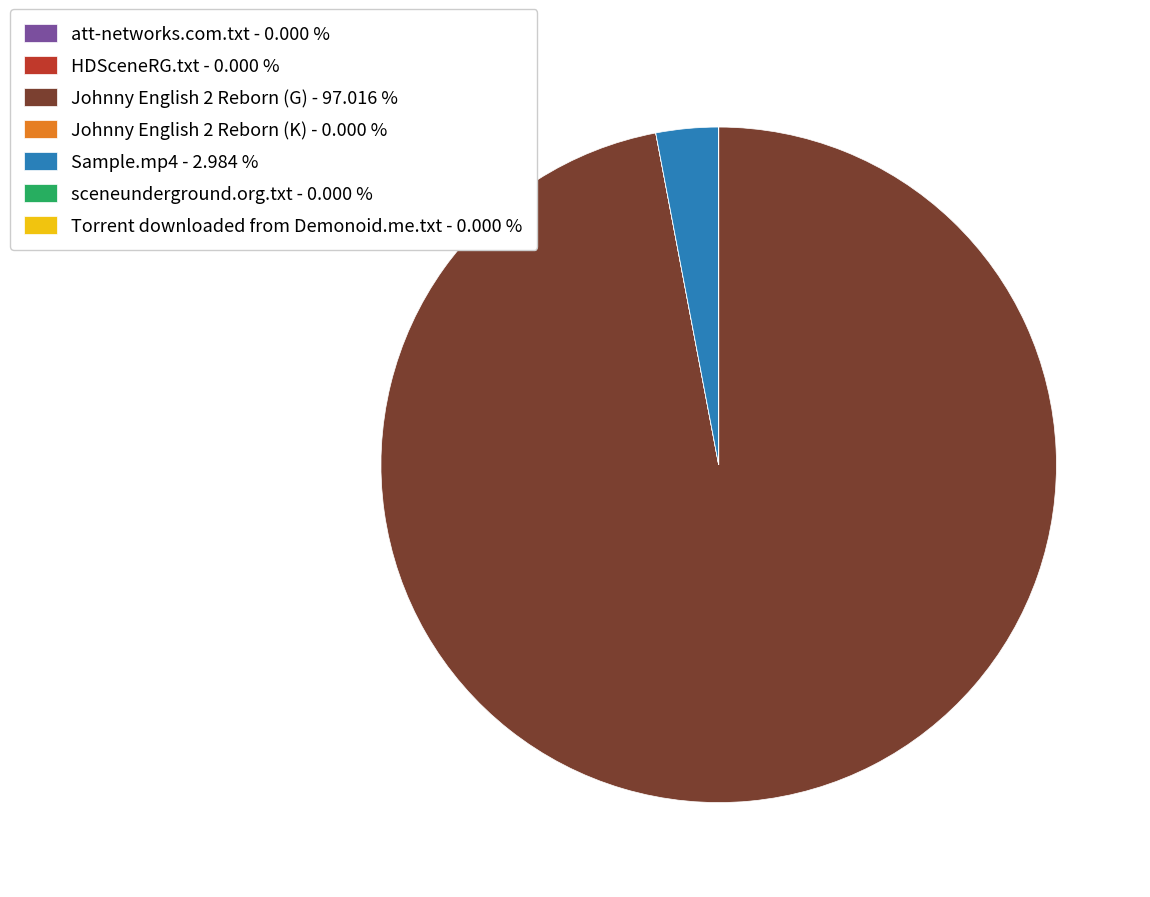

Is Johnny English 2 Reborn (G) - 97.016 % the majority of the pie?

Yes